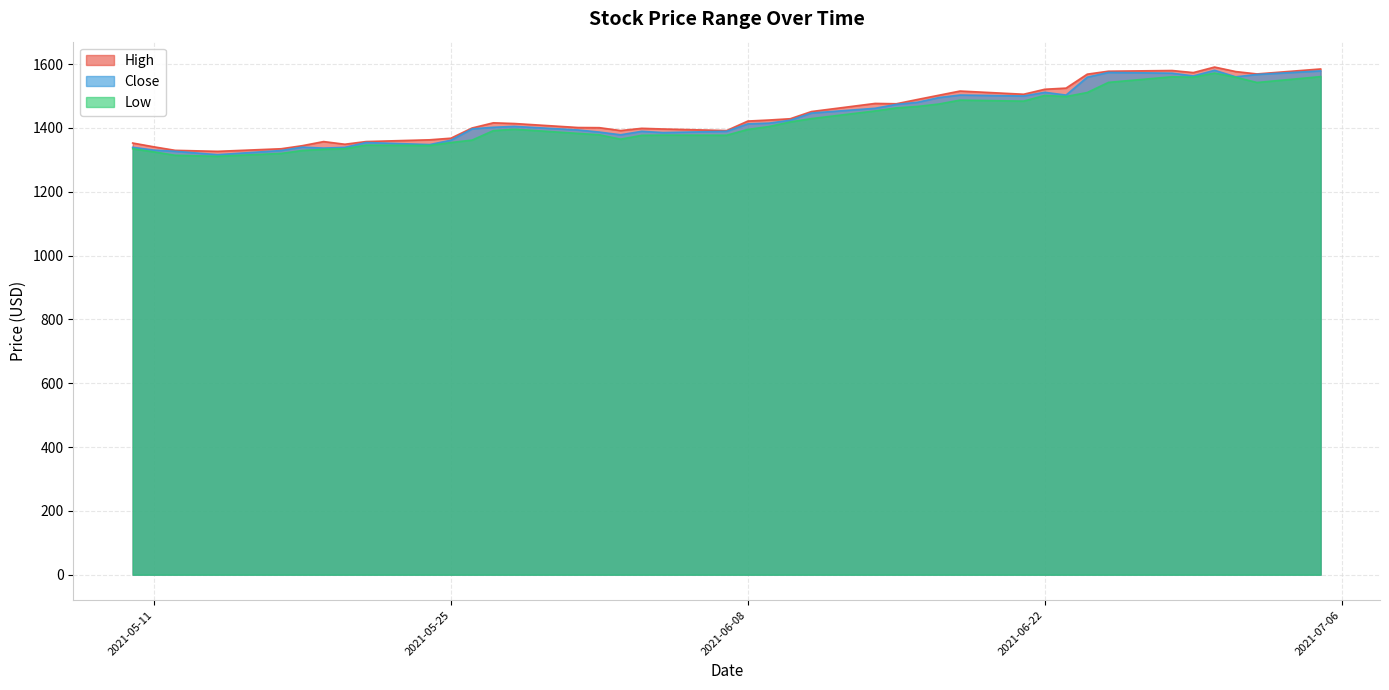

What is the maximum value for Close?

1580.8